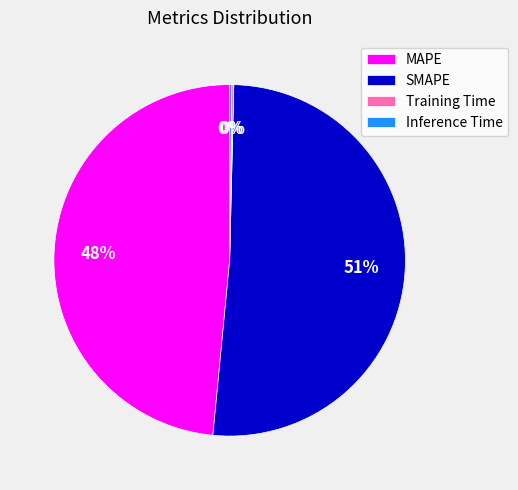

To the nearest percent, what percentage of the pie is MAPE?

48%